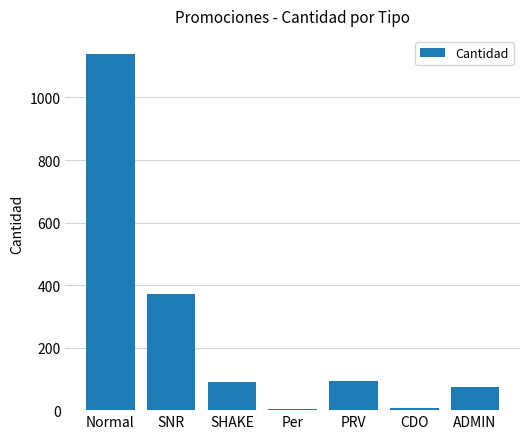

What is the ratio of the value at PRV to the value at SNR?

0.3